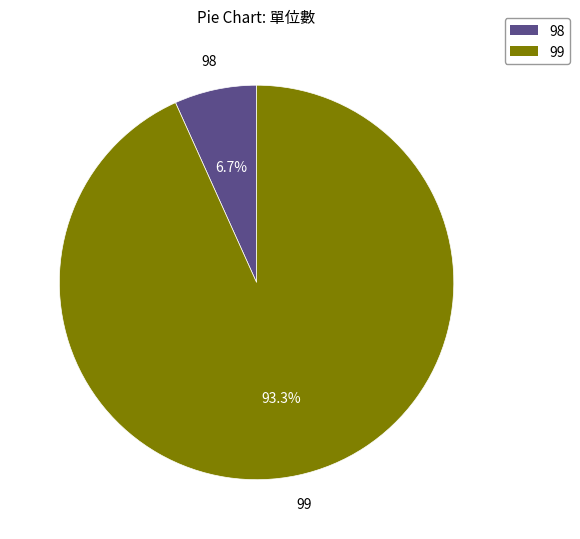

Which category has the biggest portion of the pie?

99